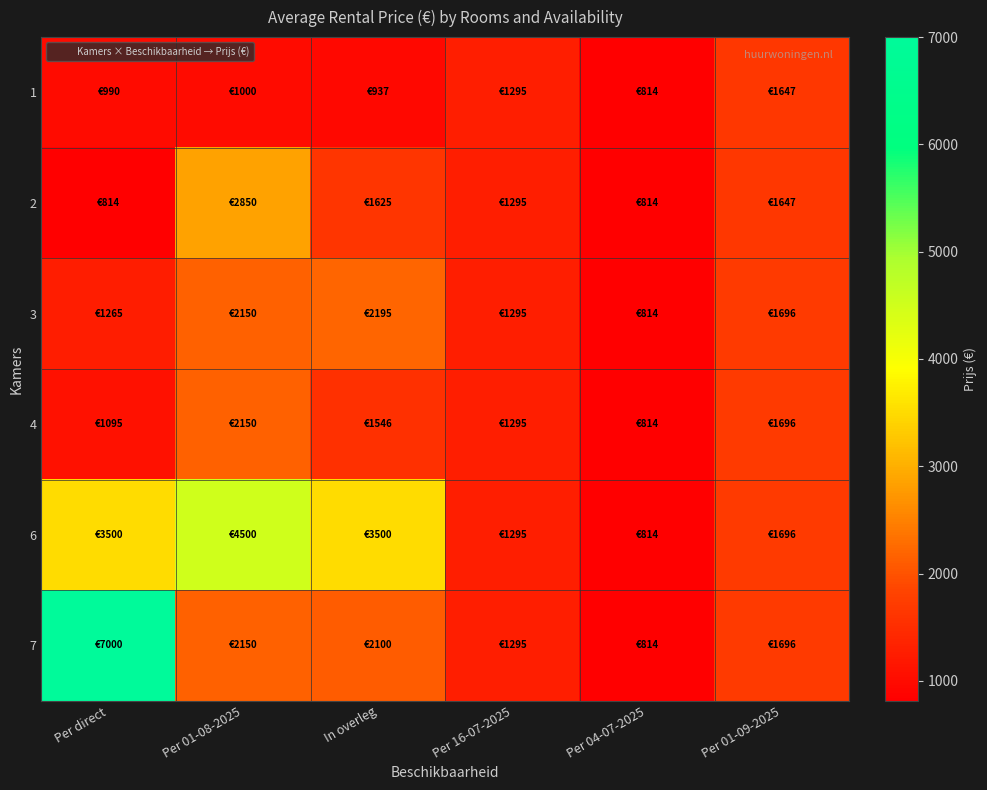

Between In overleg and Per 01-09-2025, which is larger?

Per 01-09-2025